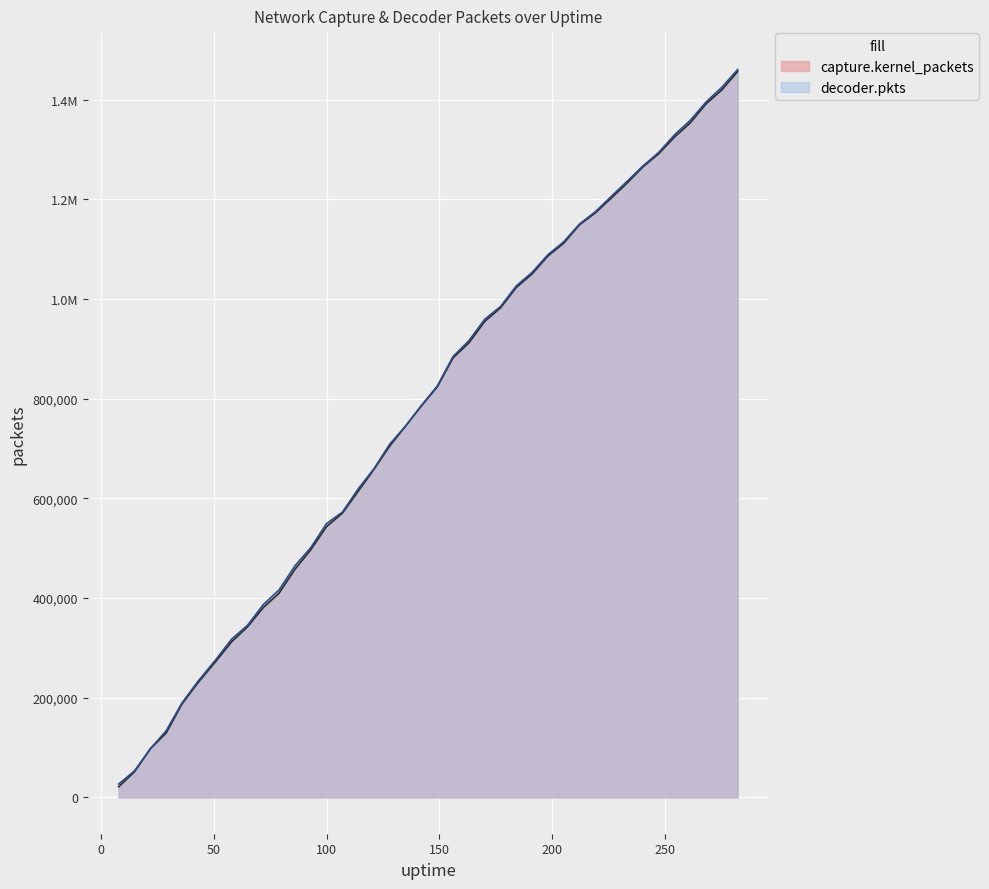

Which series has the widest spread of values?

capture.kernel_packets